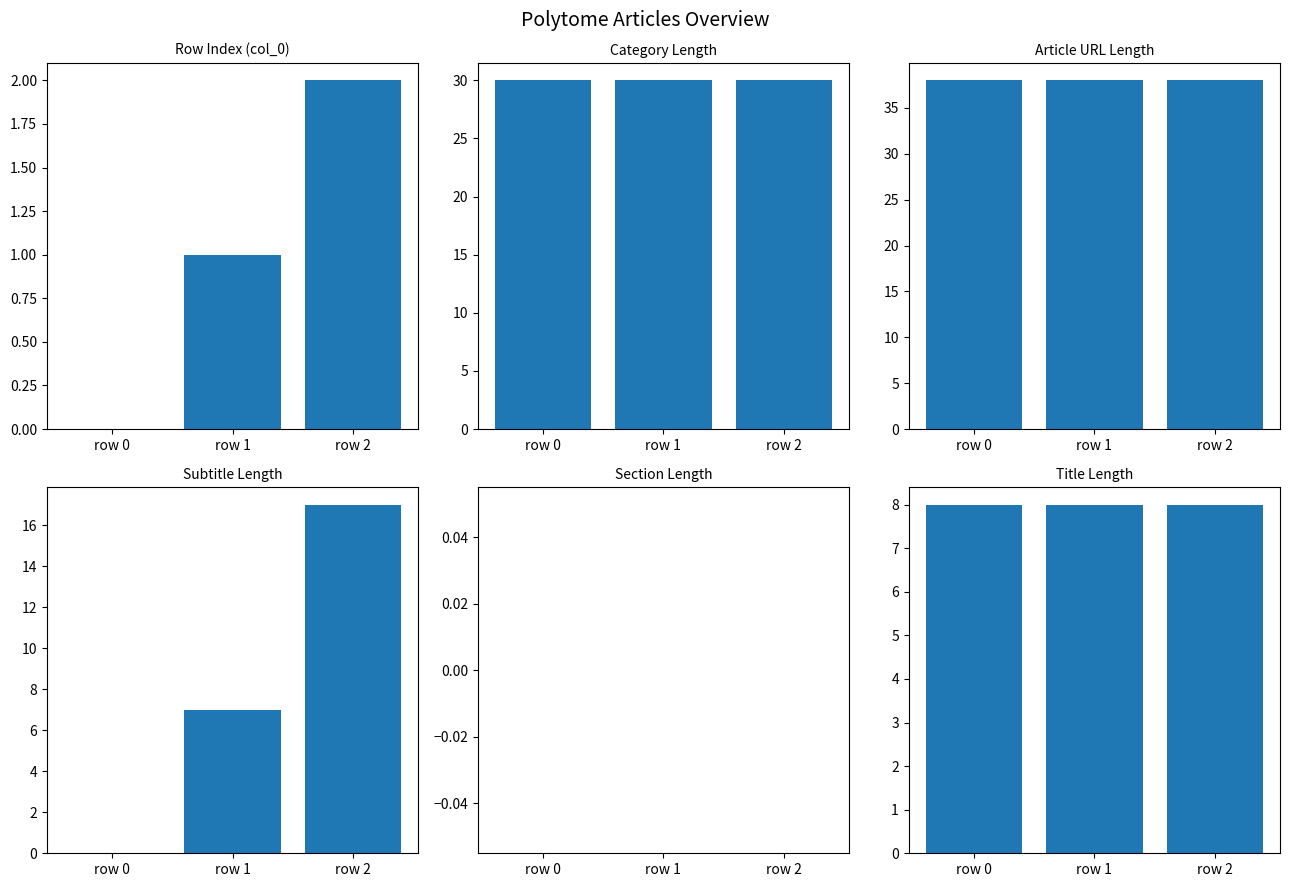

The value of Subtitle Length at row 0 is -8. True or false?

False